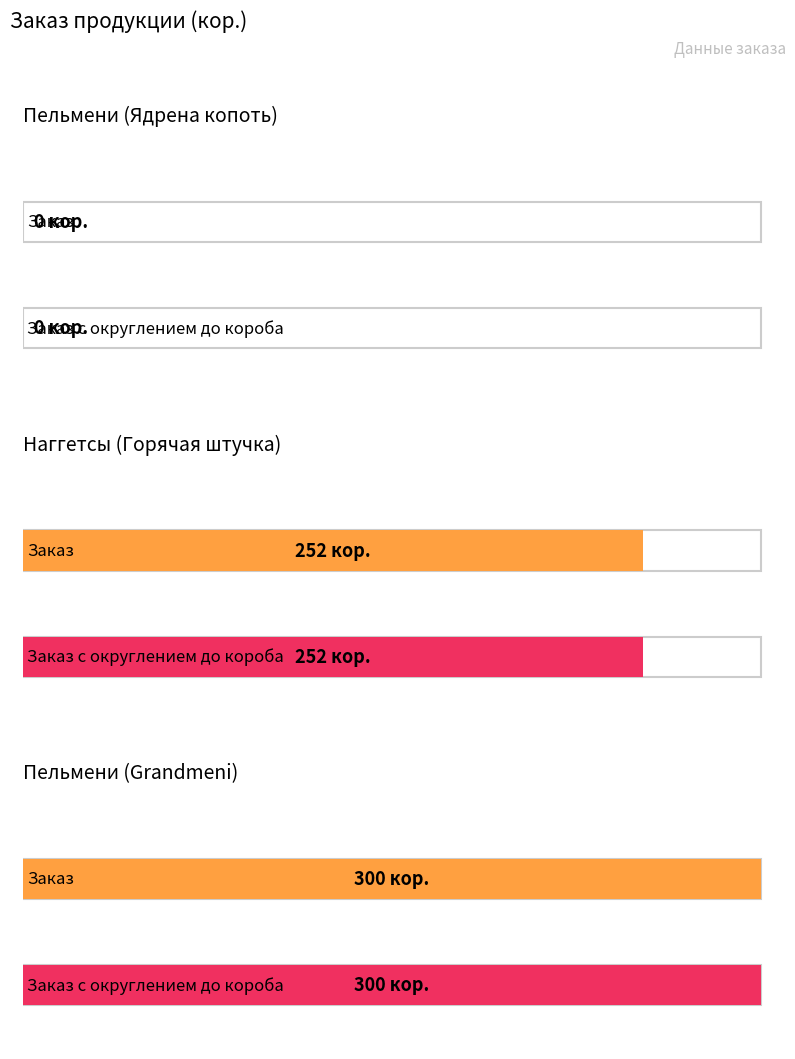

What is the sum of the Заказ values at Пельмени (Grandmeni) and Пельмени (Ядрена копоть)?

300